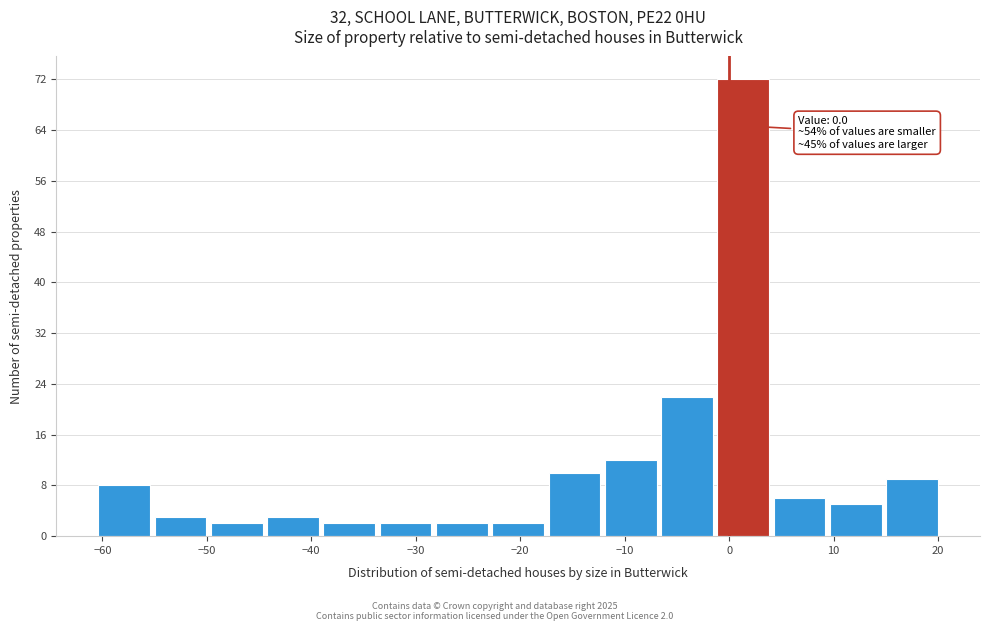

Over which range of the x-axis is the bar tallest?

-1 to 4